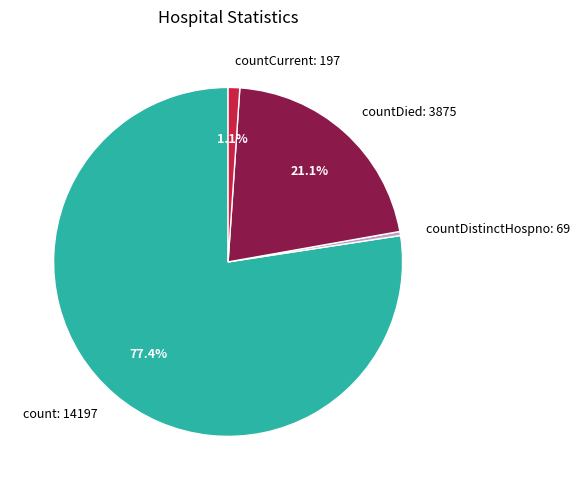

How much of the chart is everything except countDied?

78.9%